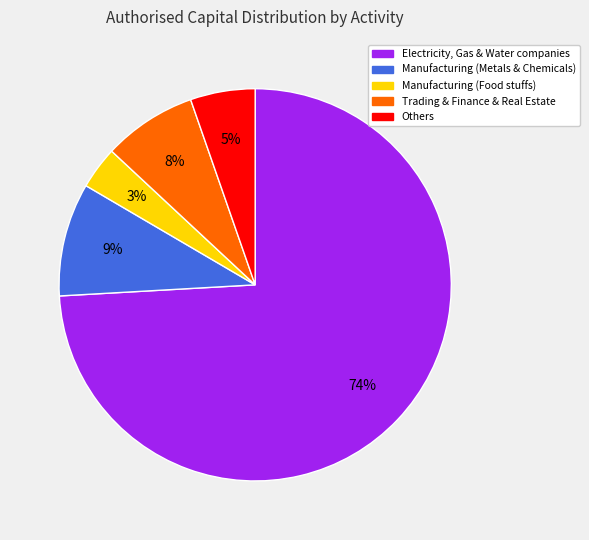

Is there any slice that represents more than half of the pie?

Yes